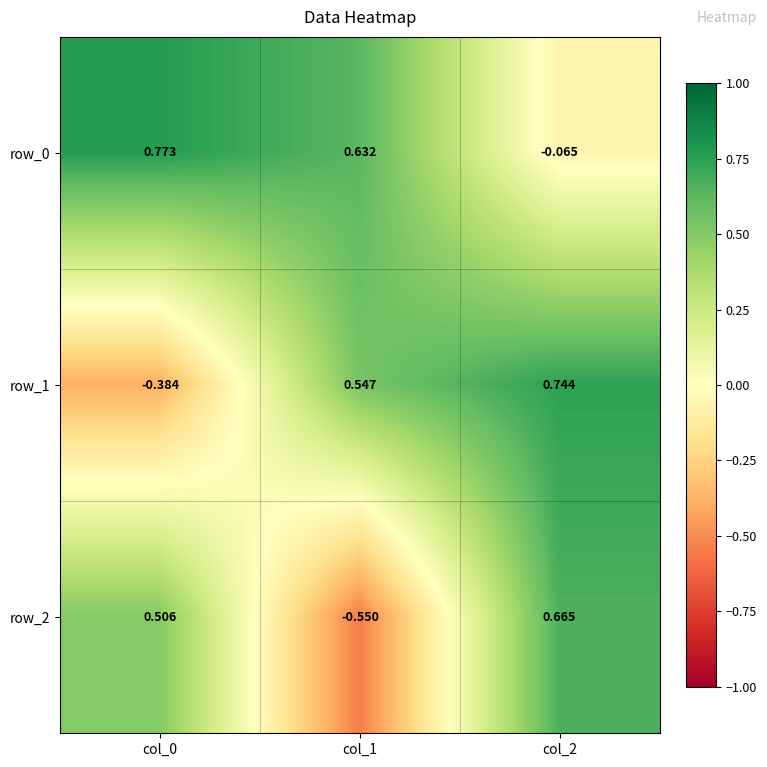

Is the value of row_0 at col_1 greater than the value of row_1 at col_0?

Yes